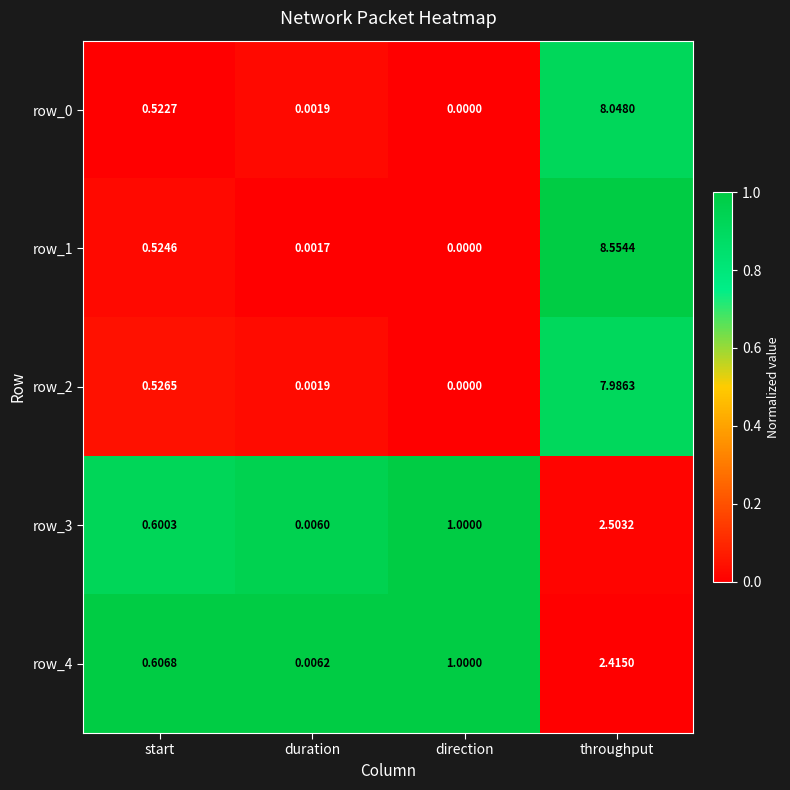

Which category has the lowest value across all series?

direction